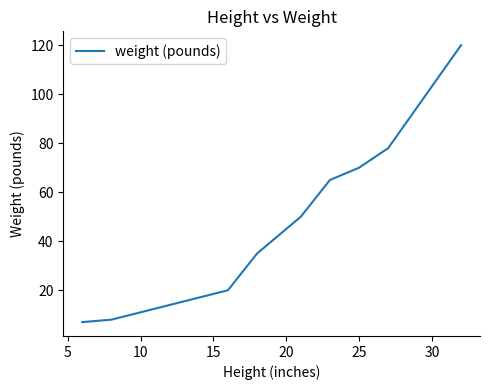

What is the minimum value shown in the chart?

7